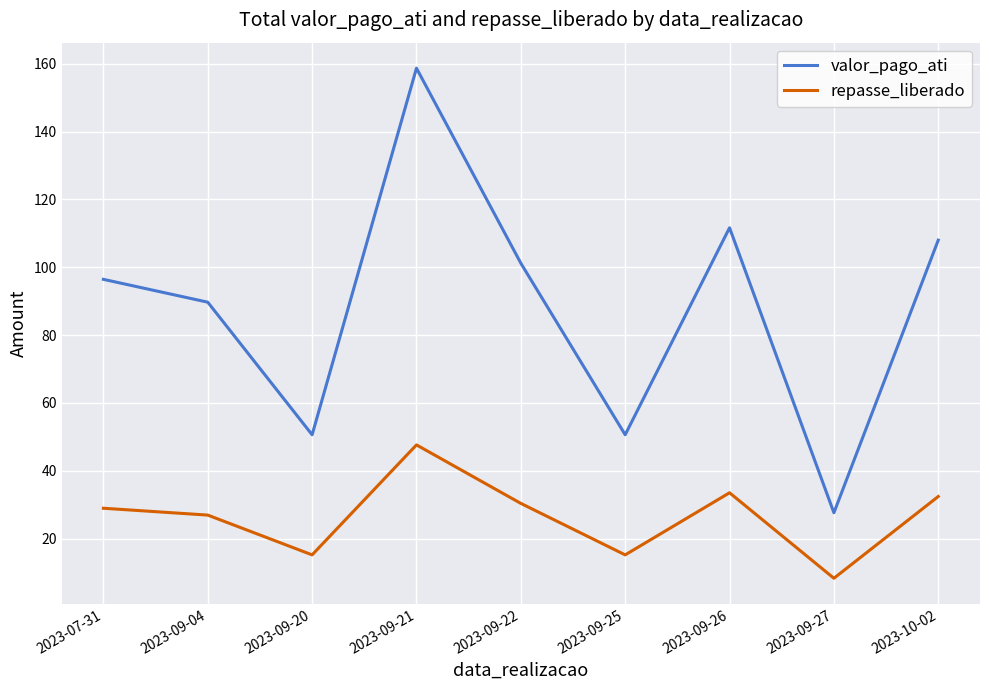

True or false: valor_pago_ati has a value of 26.8 at 2023-07-31.

False